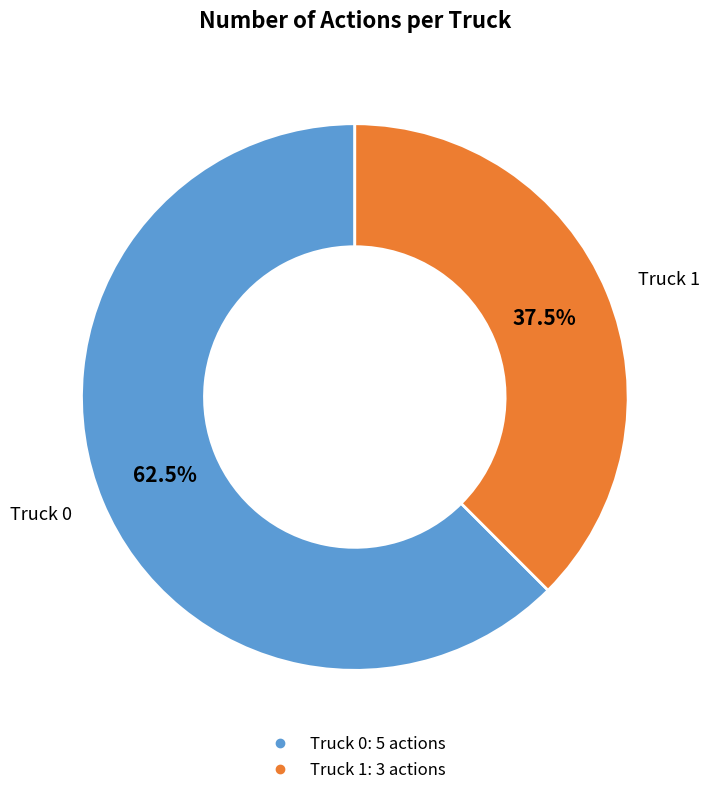

Do Truck 0 and Truck 1 together represent more than half of the pie?

Yes